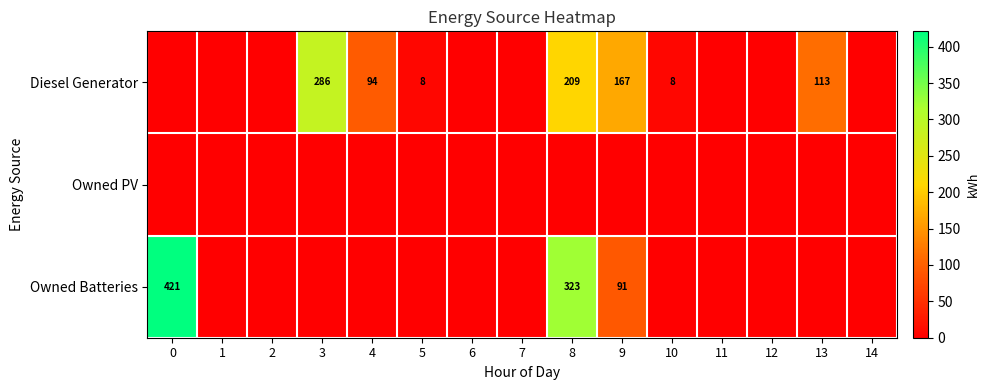

The Diesel Generator series shows 8 at 10. True or false?

True